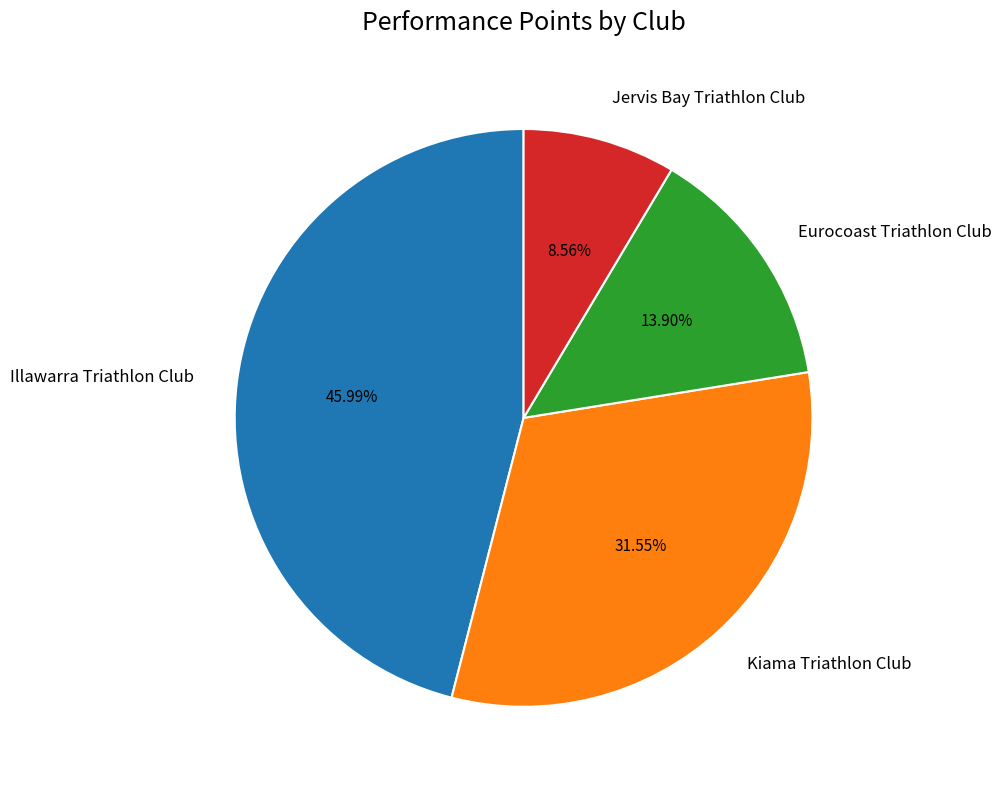

Is it true that Illawarra Triathlon Club is 46% of the pie?

True